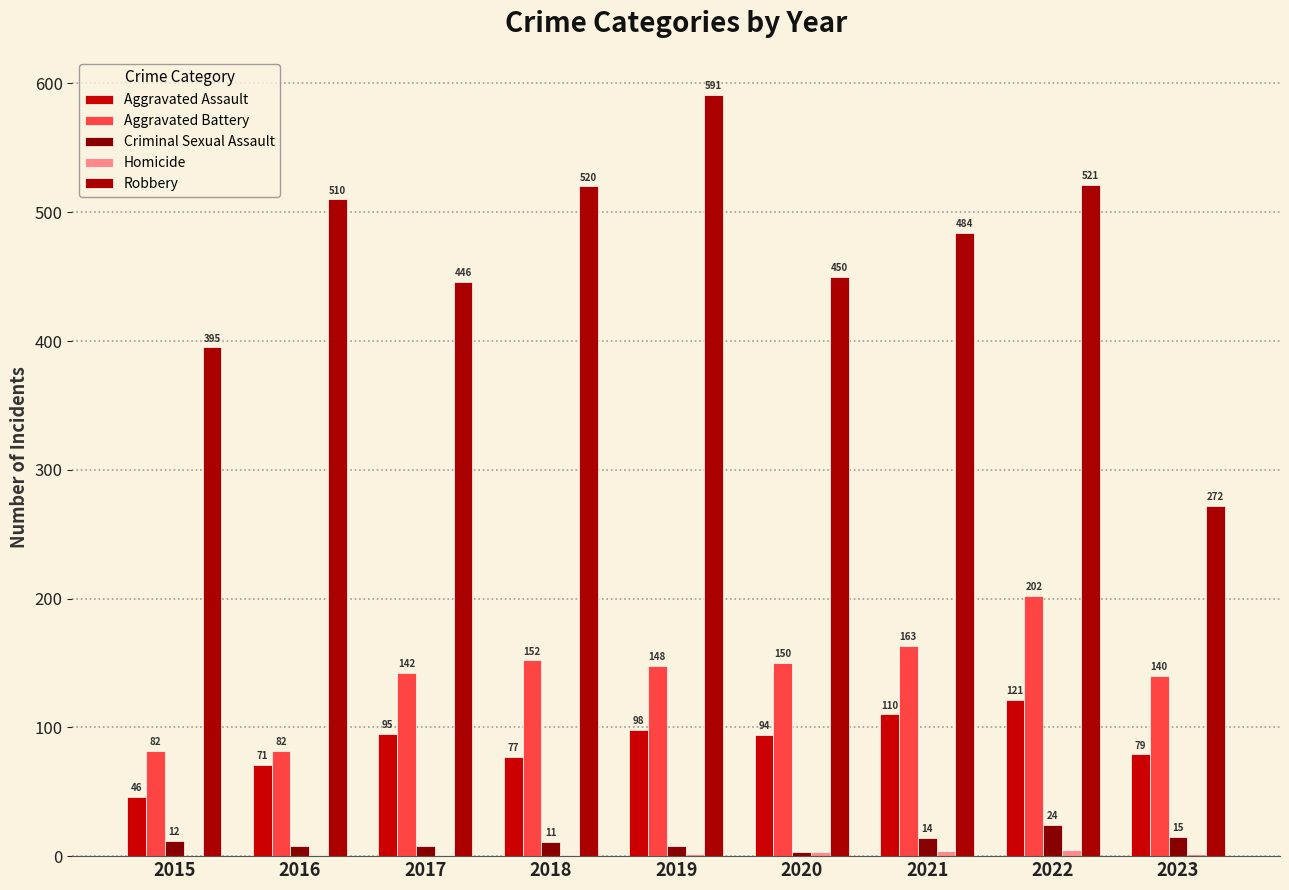

Reading left to right, extract all data points from this chart.

Aggravated Assault: 46	71	95	77	98	94	110	121	79
Aggravated Battery: 82	82	142	152	148	150	163	202	140
Criminal Sexual Assault: 12	8	8	11	8	3	14	24	15
Homicide: 0	1	1	1	2	3	4	5	2
Robbery: 395	510	446	520	591	450	484	521	272